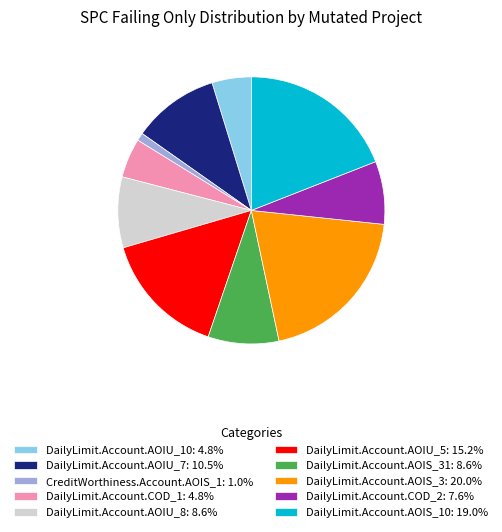

Is the sum of DailyLimit.Account.AOIU_5: 15.2% and CreditWorthiness.Account.AOIS_1: 1.0% greater than half?

No